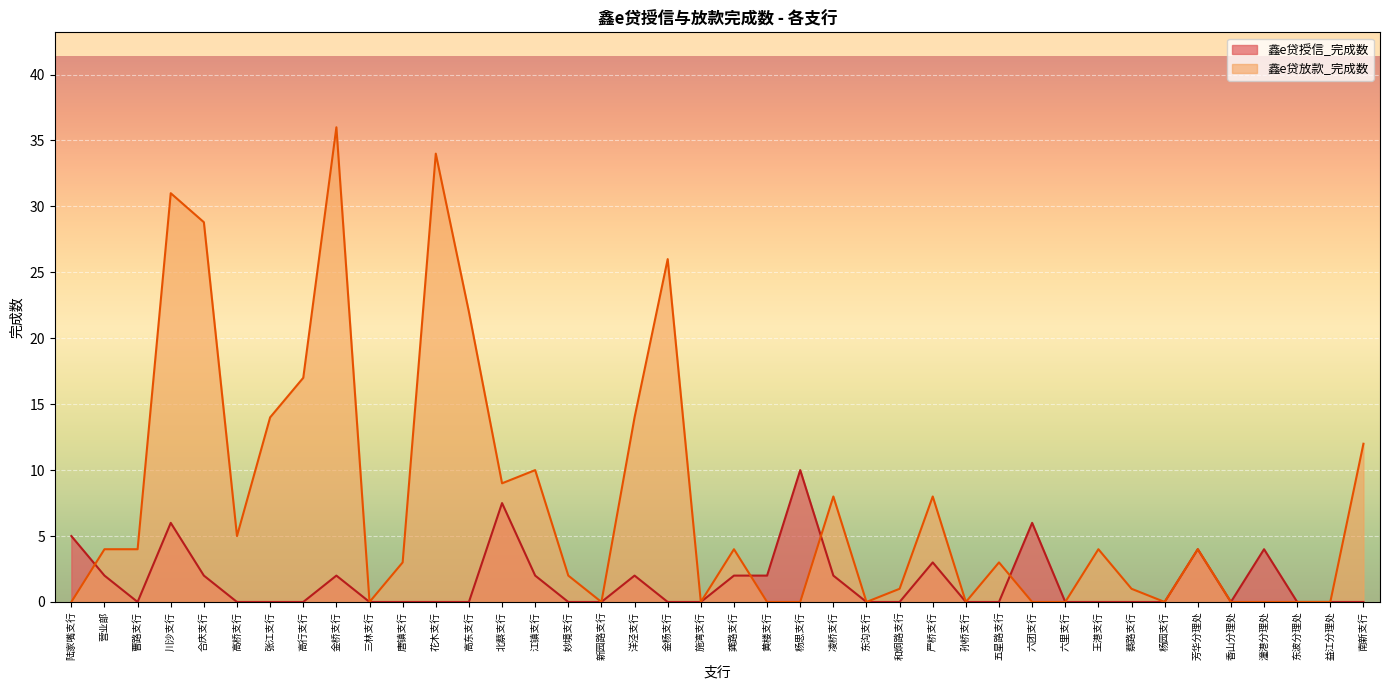

How many data points does each series have?

40